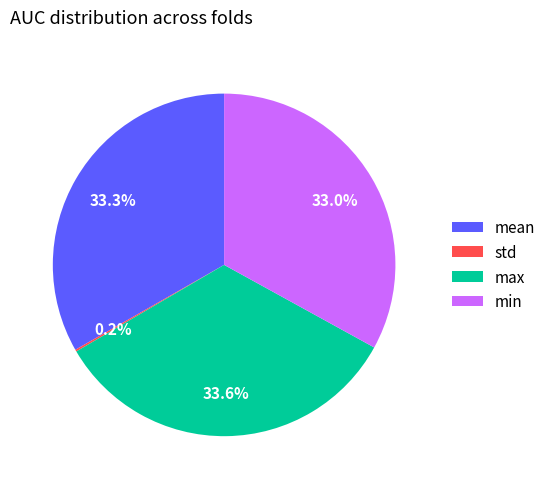

To the nearest percent, what is the average slice percentage?

25%